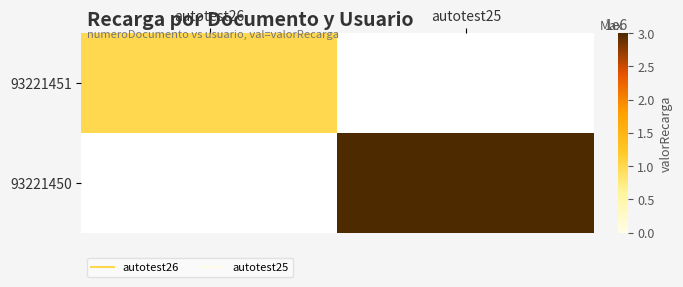

How many data points does each series have?

2